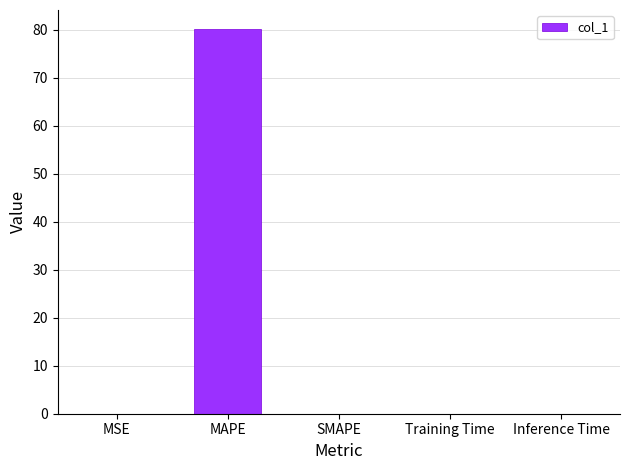

The chart shows a value of 80.1 at MAPE. True or false?

True